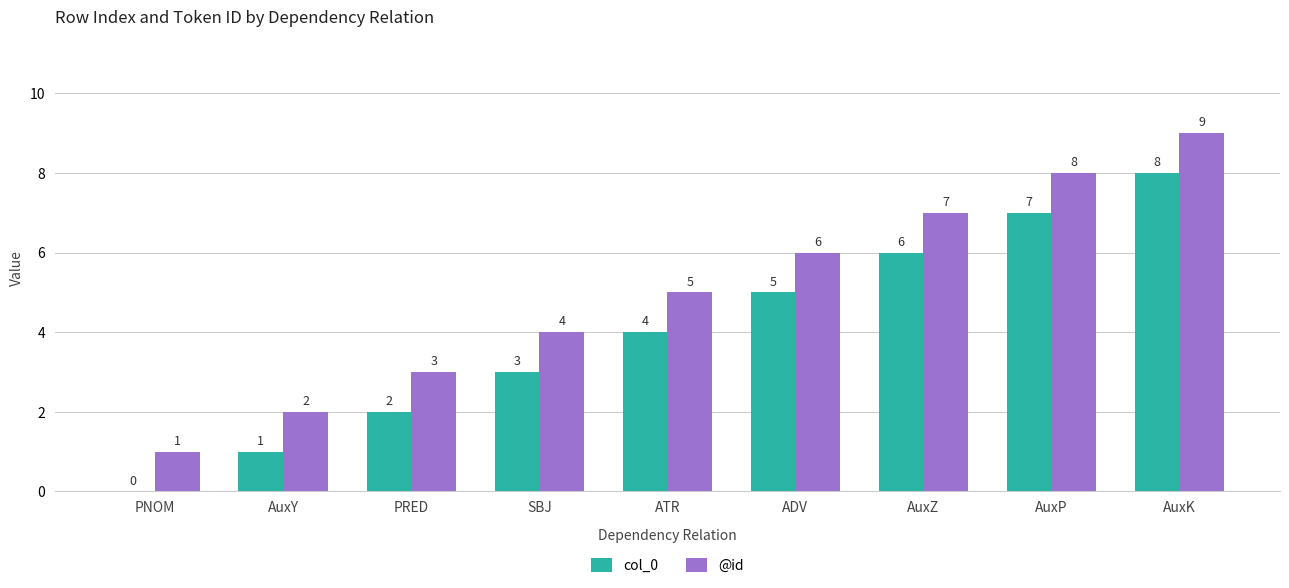

How many col_0 values are between 2 and 6?

5